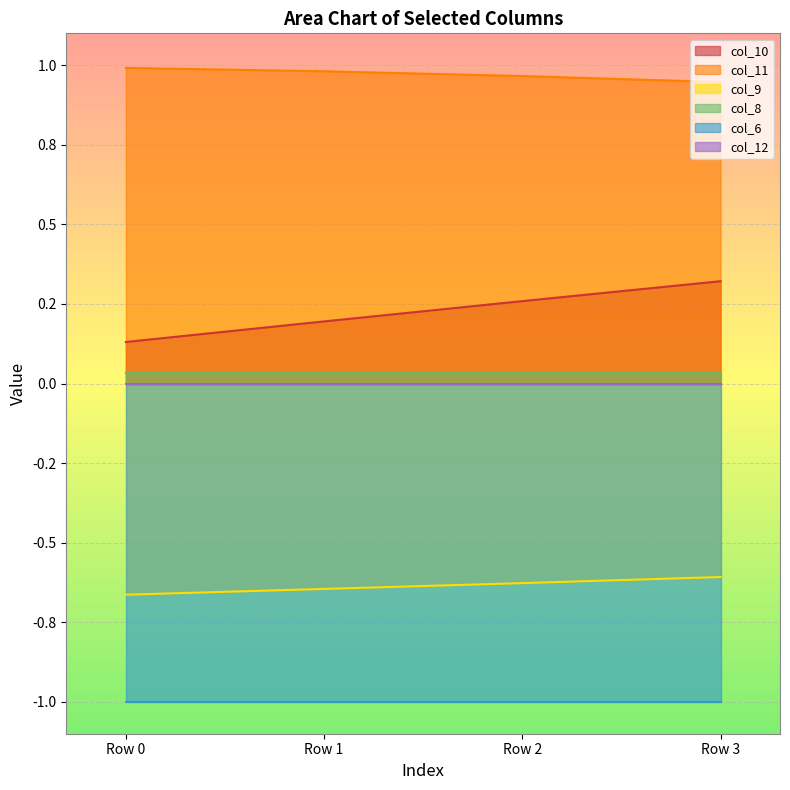

True or false: col_10 and col_9 intersect in this chart.

False